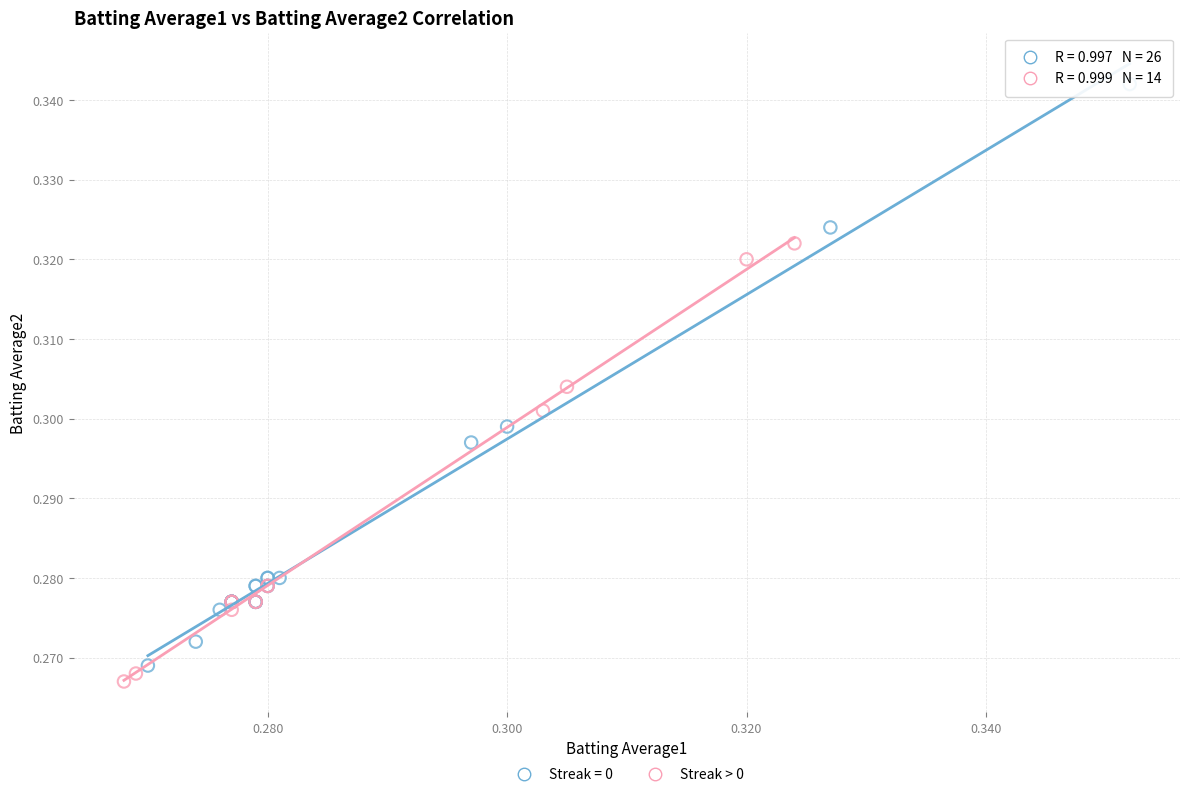

Which series reaches the maximum Y coordinate?

Streak = 0